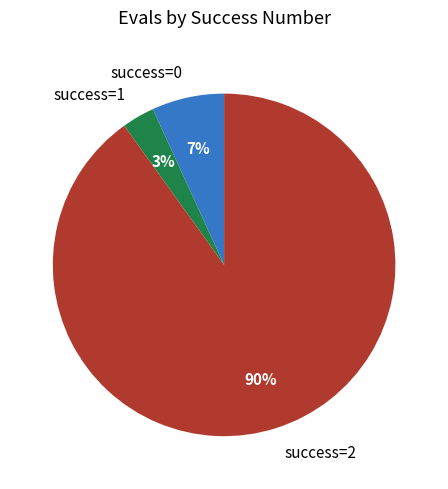

Is there a majority slice in this chart?

Yes